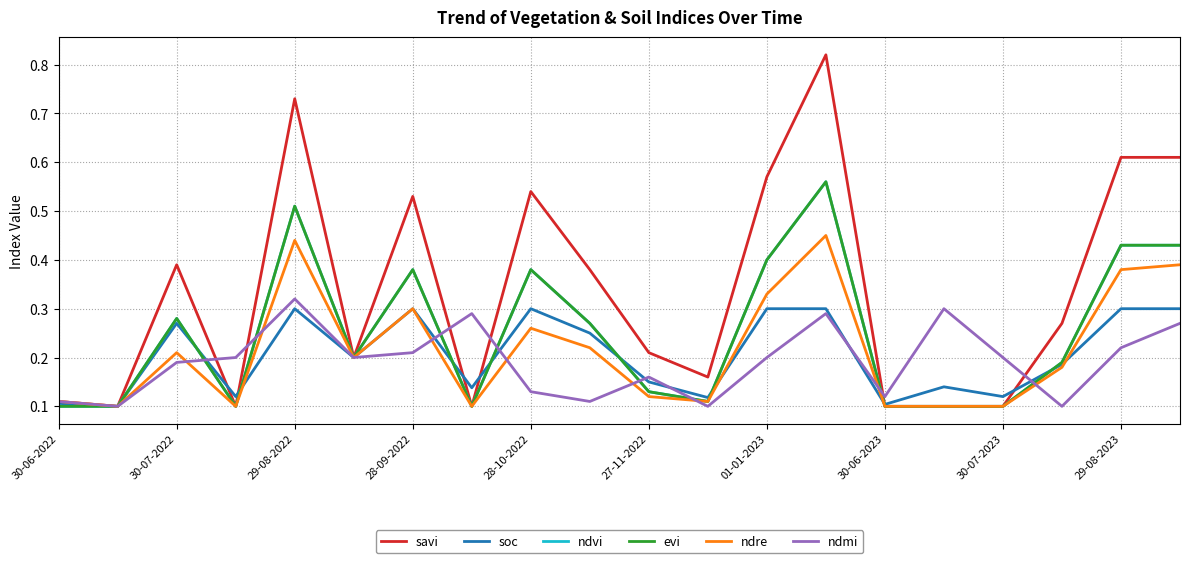

Does the chart have visible grid lines?

Yes